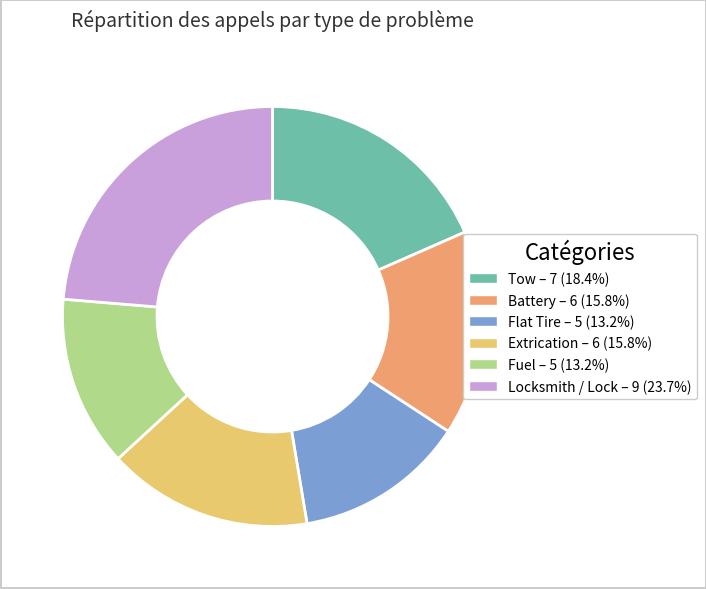

Combined, do Flat Tire and Locksmith / Lock account for over 50%?

No